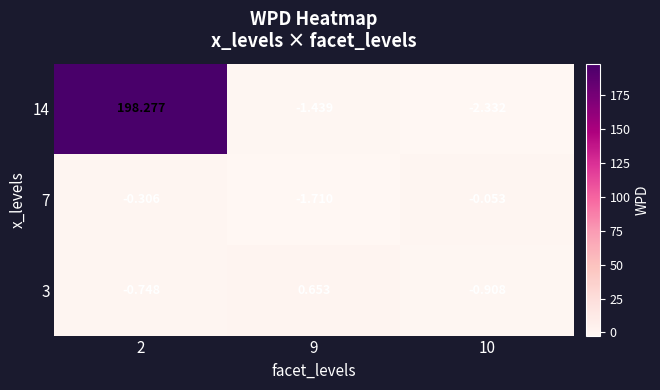

What is the total value across all series at 9?

-2.5